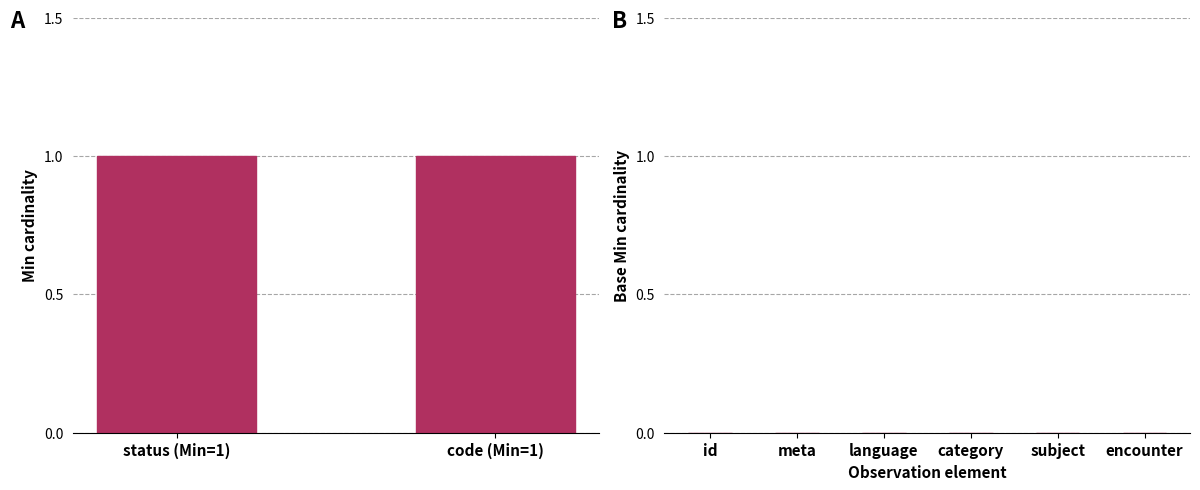

Rank the series by their maximum value, from highest to lowest.

Min, Base Min